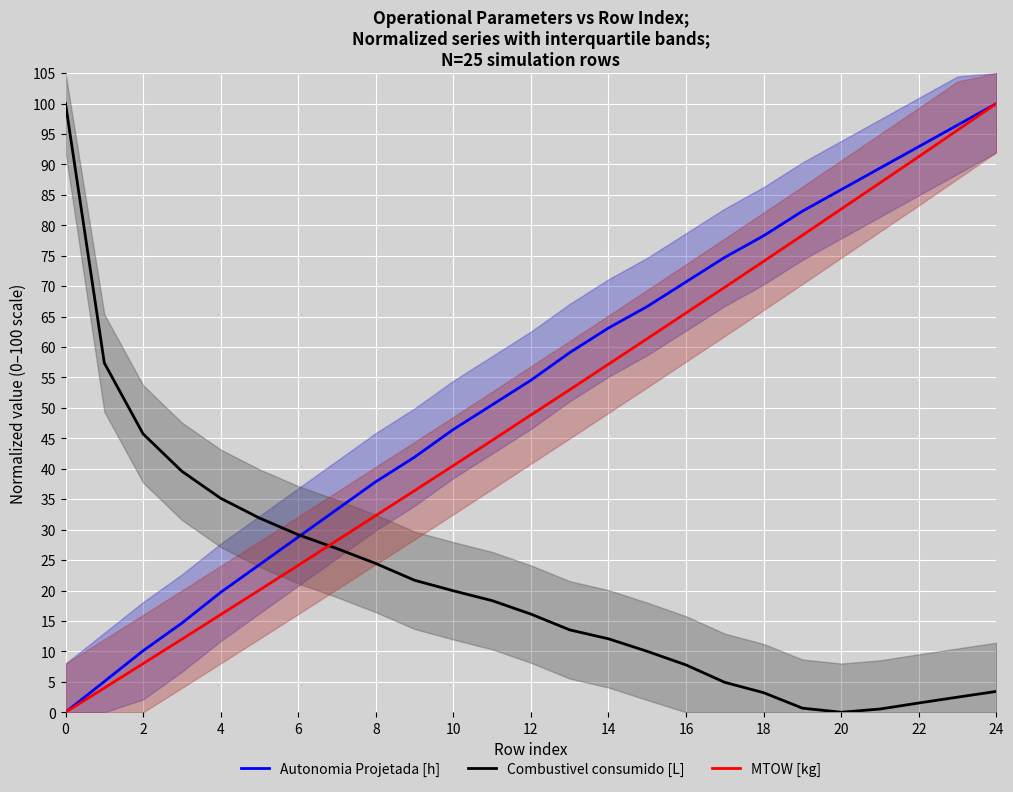

Is the value of Autonomia Projetada [h] at 2 greater than the value of Combustivel consumido [L] at 20?

Yes